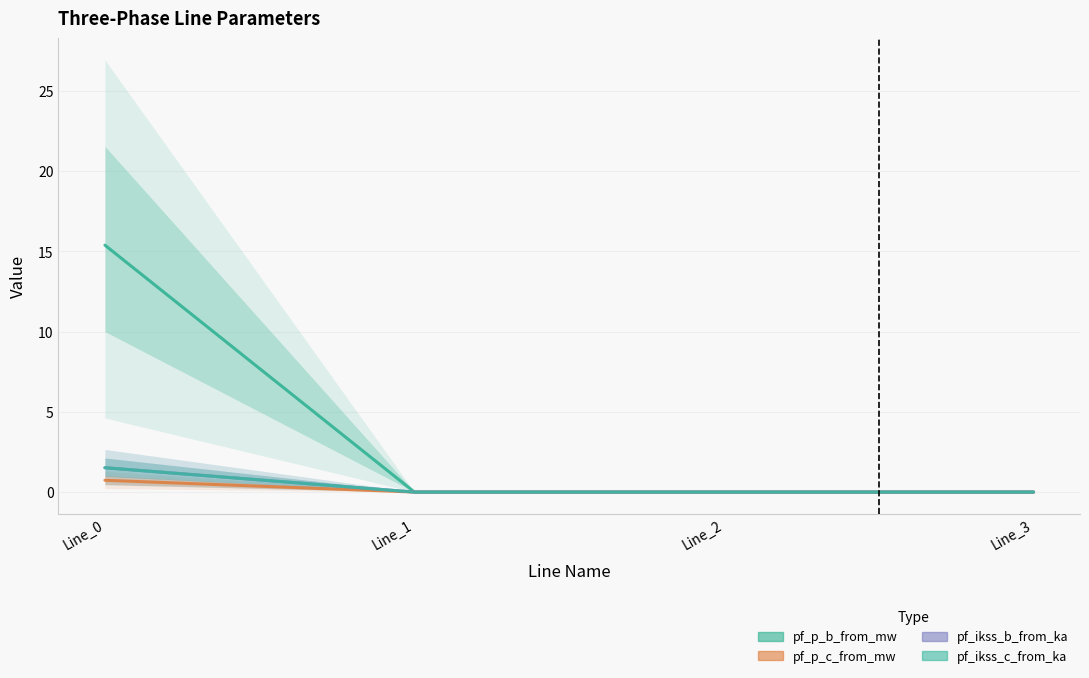

True or false: pf_ikss_b_from_ka and pf_ikss_c_from_ka cross at least once.

False